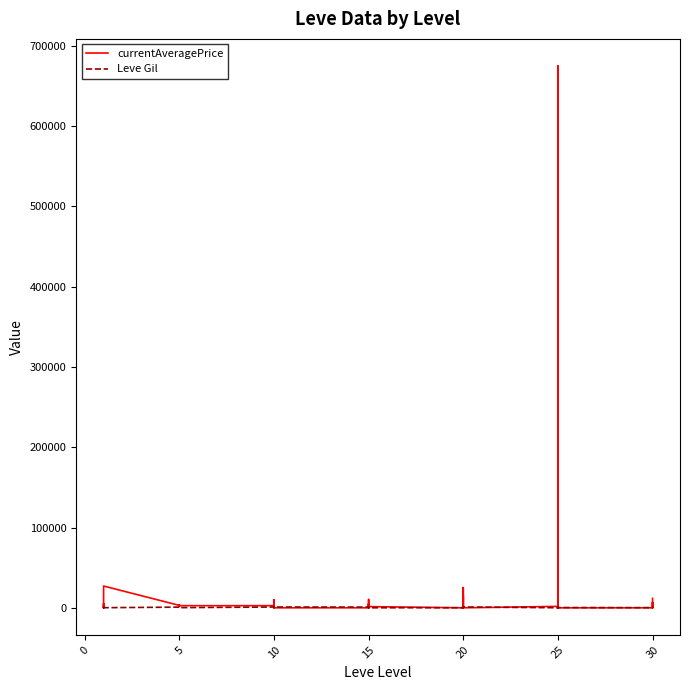

Is it true that currentAveragePrice equals 39780.9 at 20?

False